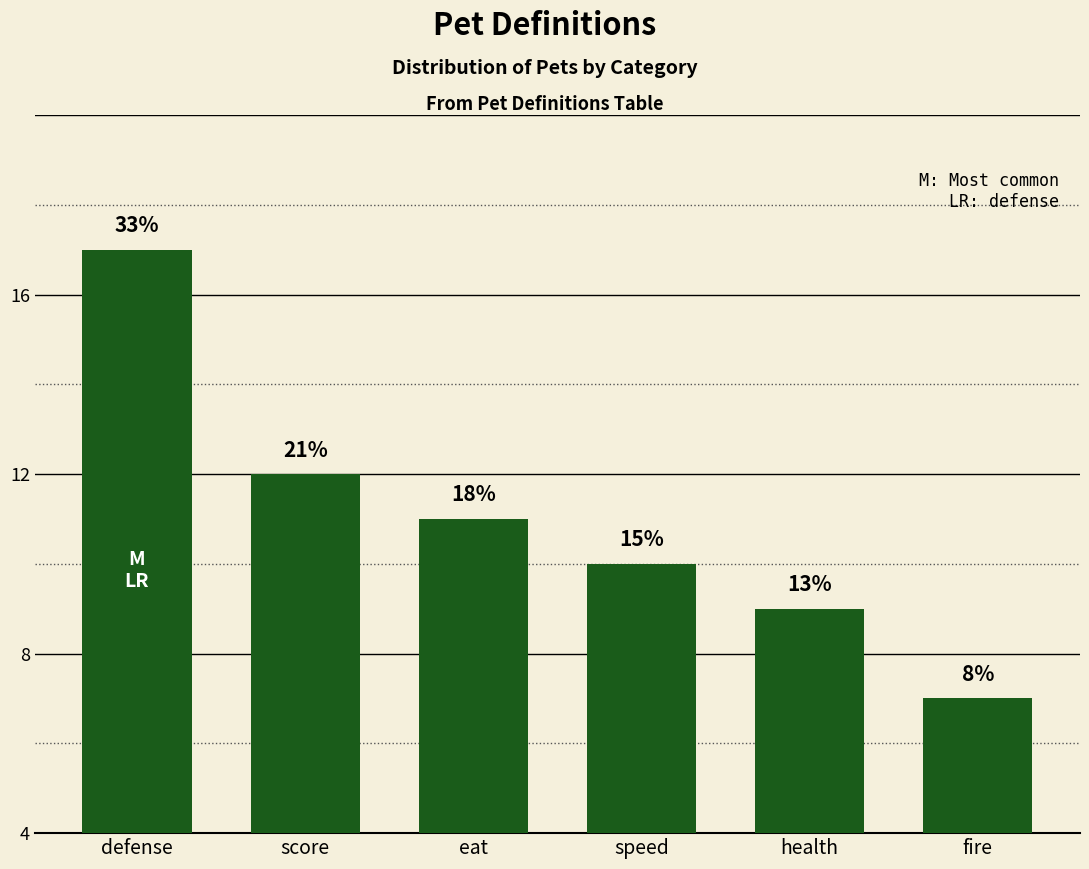

What is the label of the 2nd bar from the right?

health